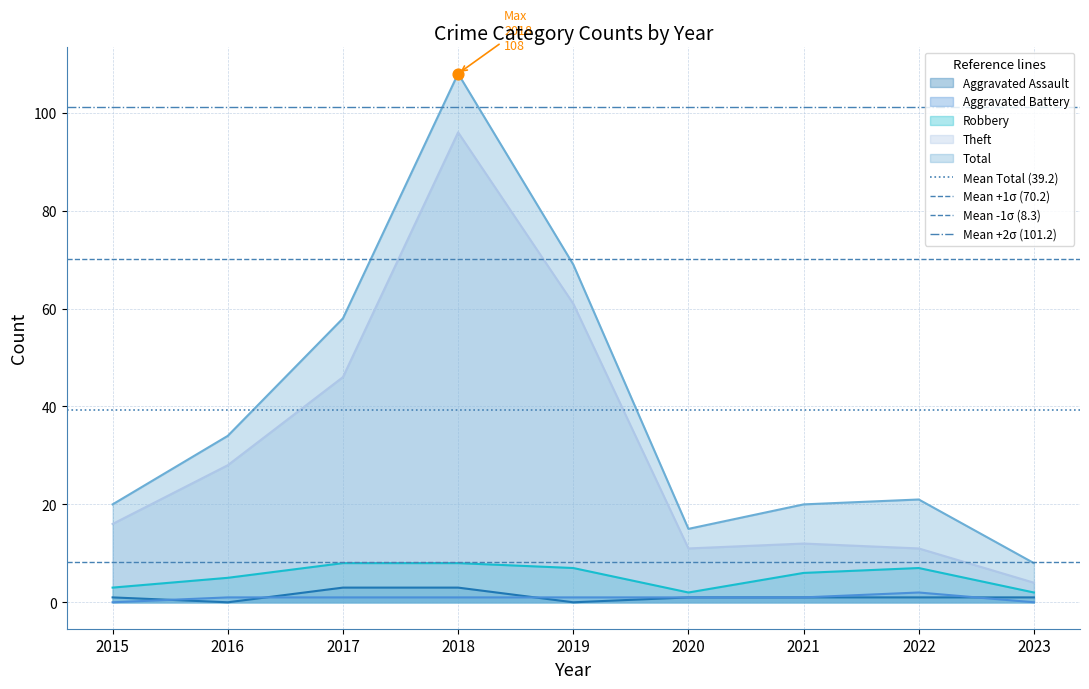

The value of Robbery at 2018 is 14. True or false?

False